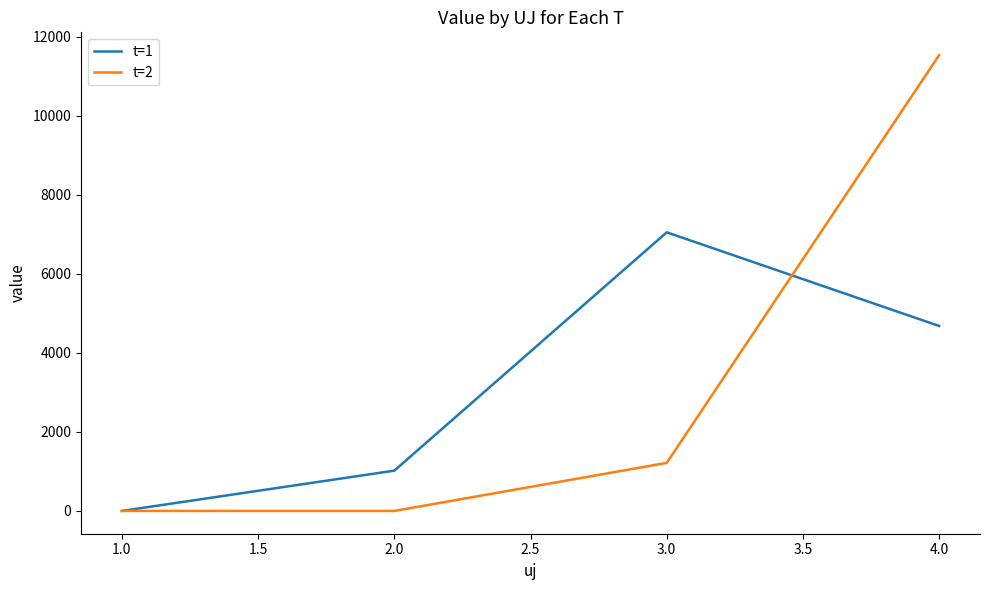

How many distinct data groups are displayed?

2